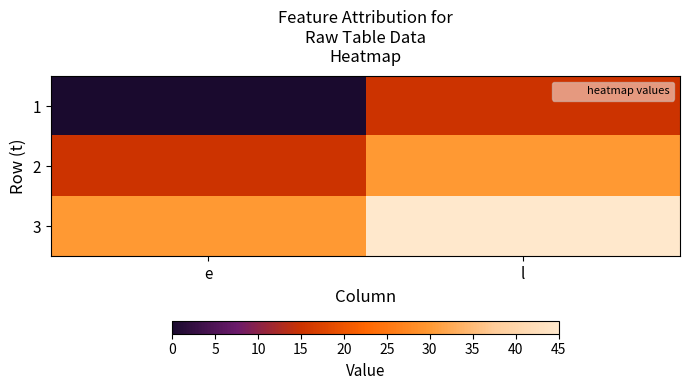

Which series has the largest range (max minus min)?

1